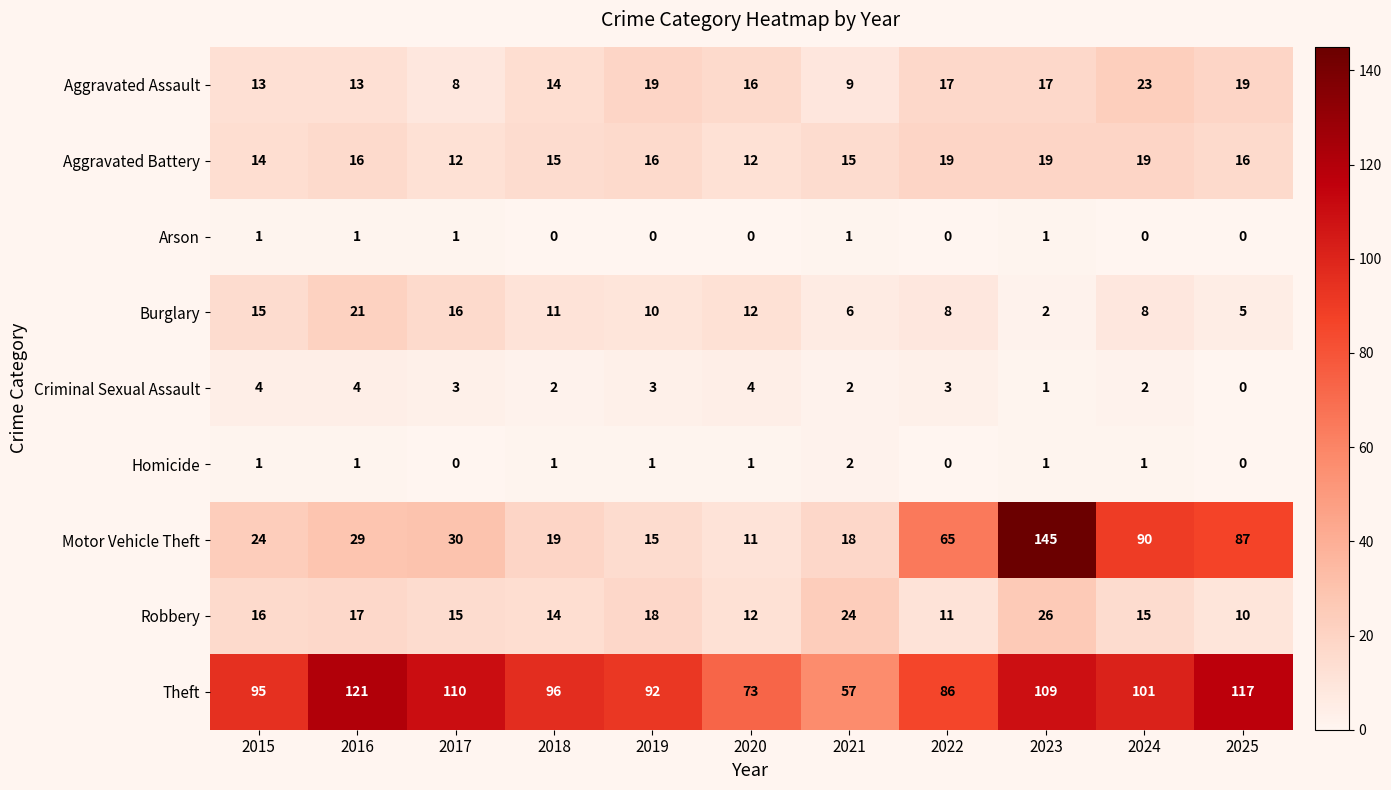

What is the greatest value displayed?

145